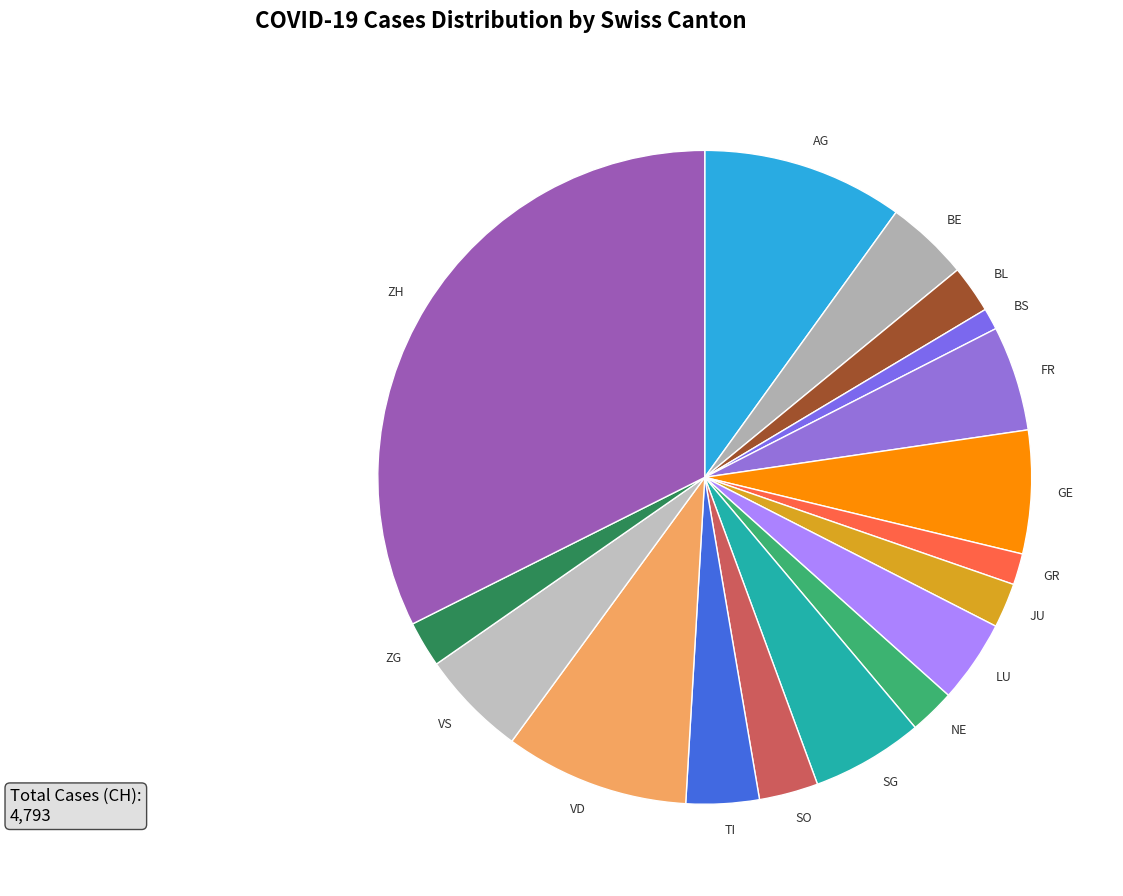

Between FR and VD, which is larger?

VD